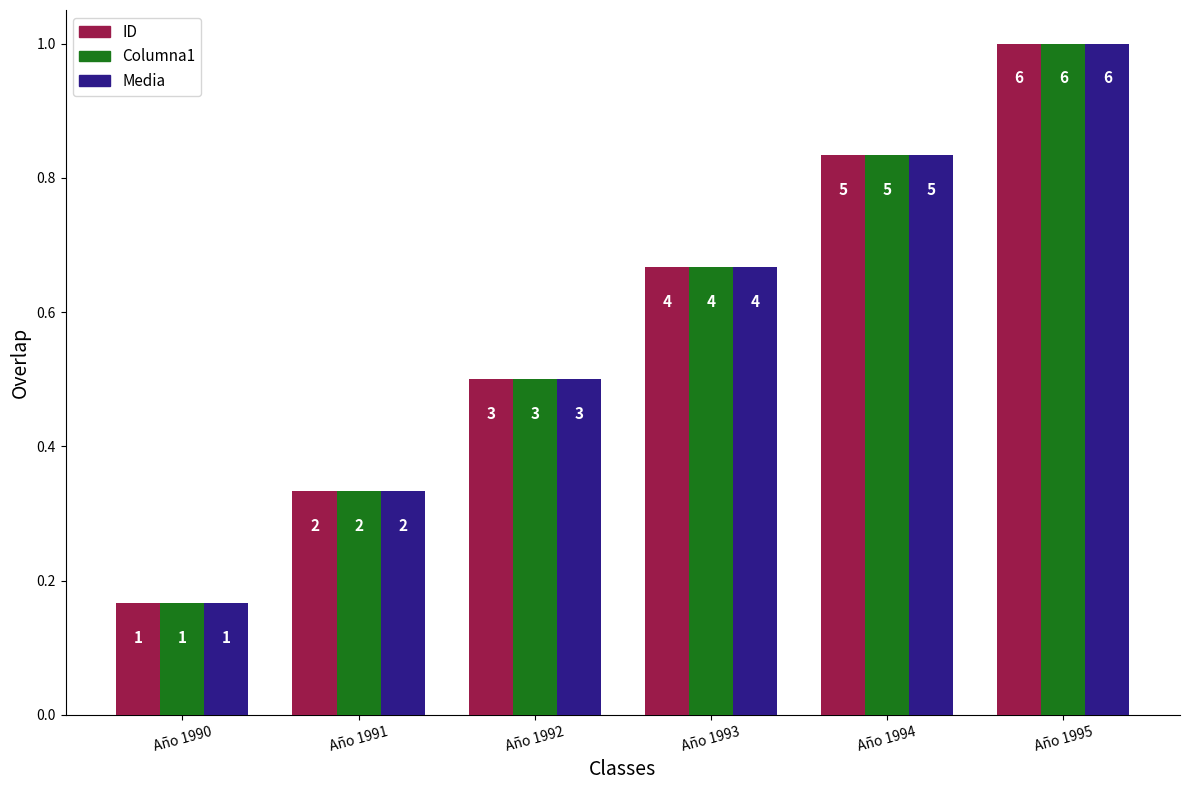

What is the difference between the maximum and second lowest values in the Columna1 series?

0.7